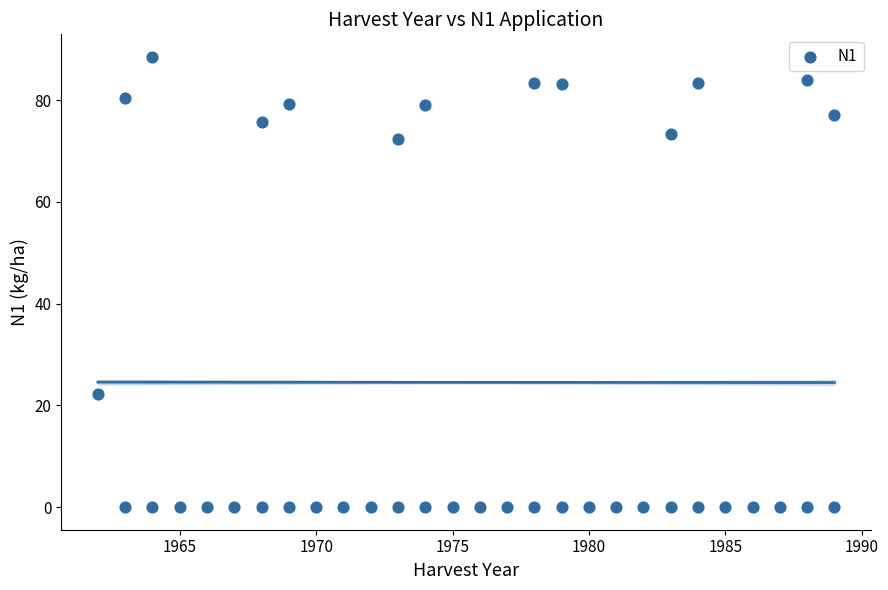

What is the range of Y values (max minus min)?

88.5